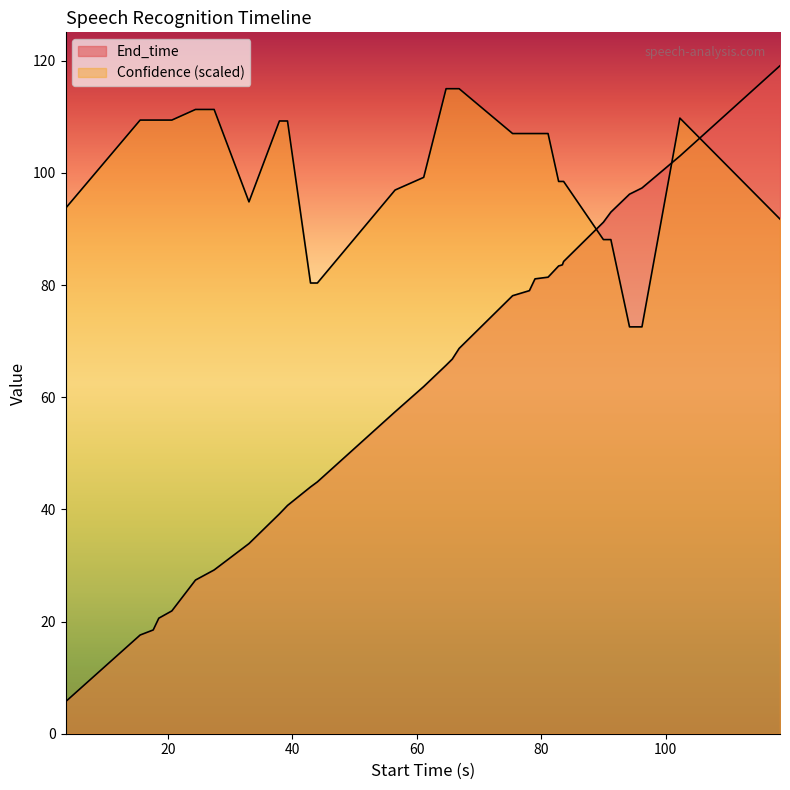

What is the sum of the Confidence values at 64.7 and 20.6?

224.4